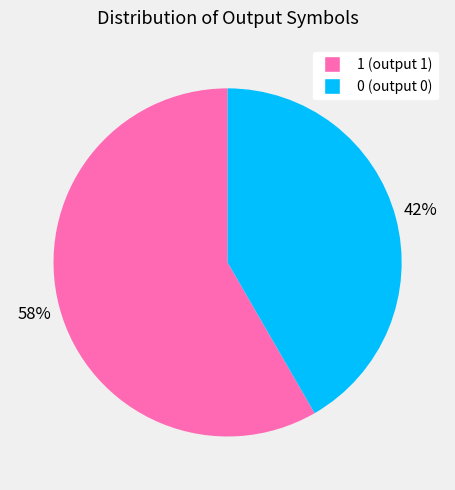

Is there a majority slice in this chart?

Yes